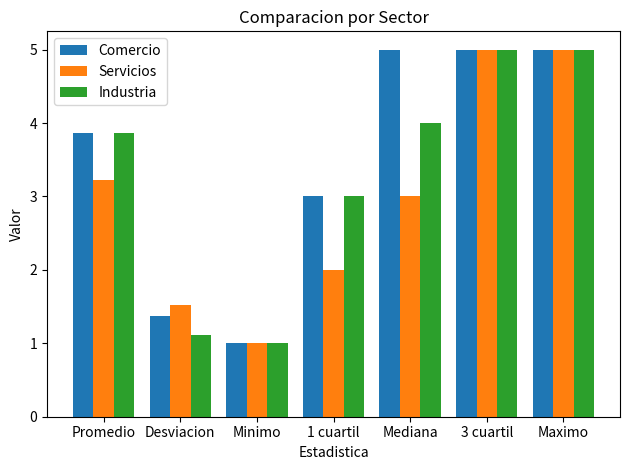

Which series changed the most between Desviacion and Minimo?

Servicios